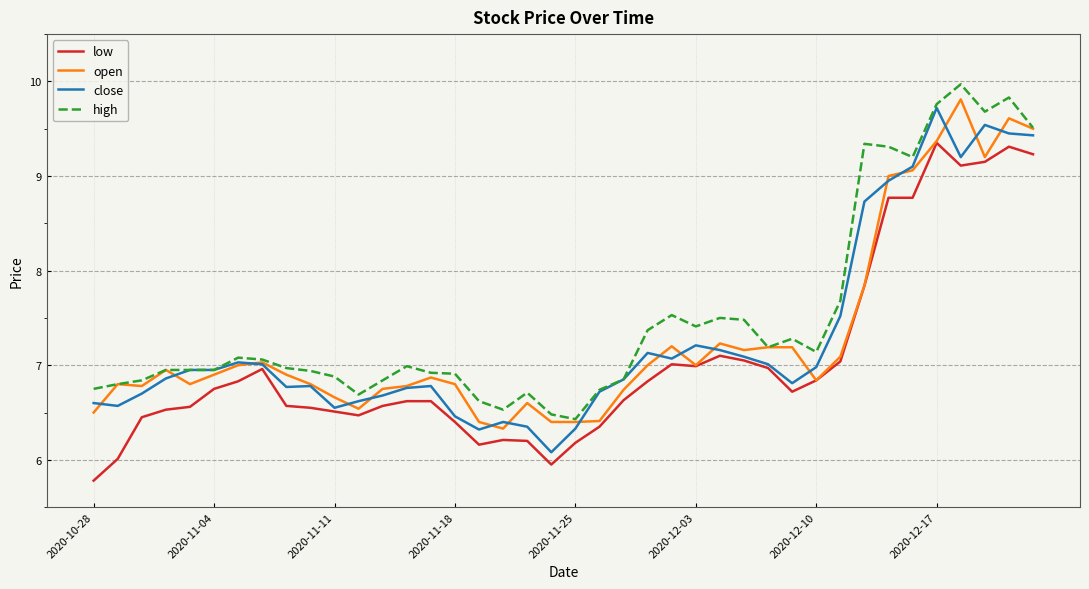

True or false: high and low intersect in this chart.

False